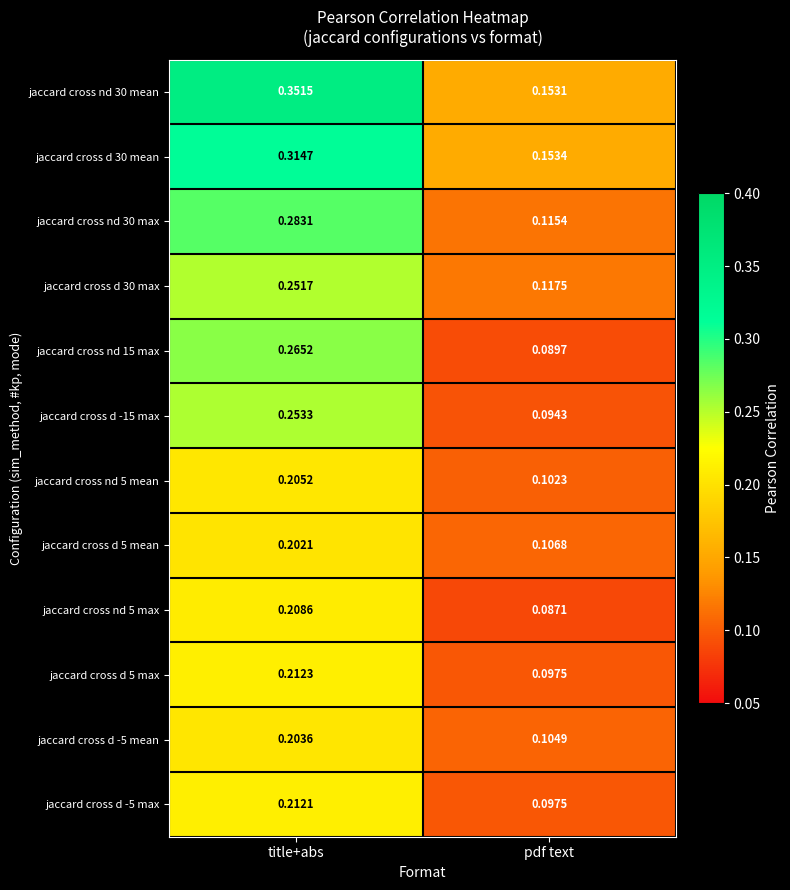

Which label corresponds to the smallest value in the chart?

pdf text